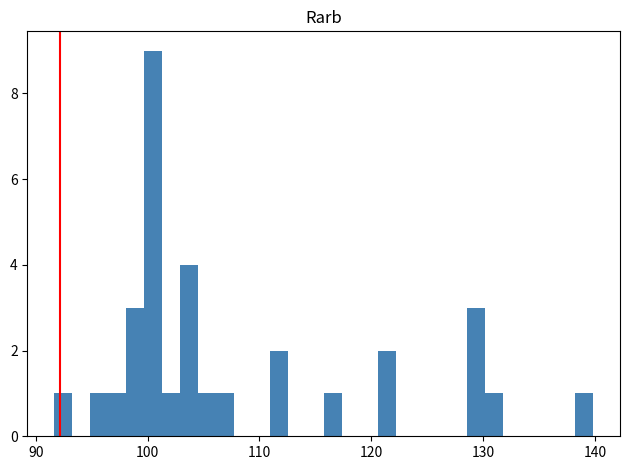

Read against the x-axis, roughly where is the centre of the tallest bar?

100